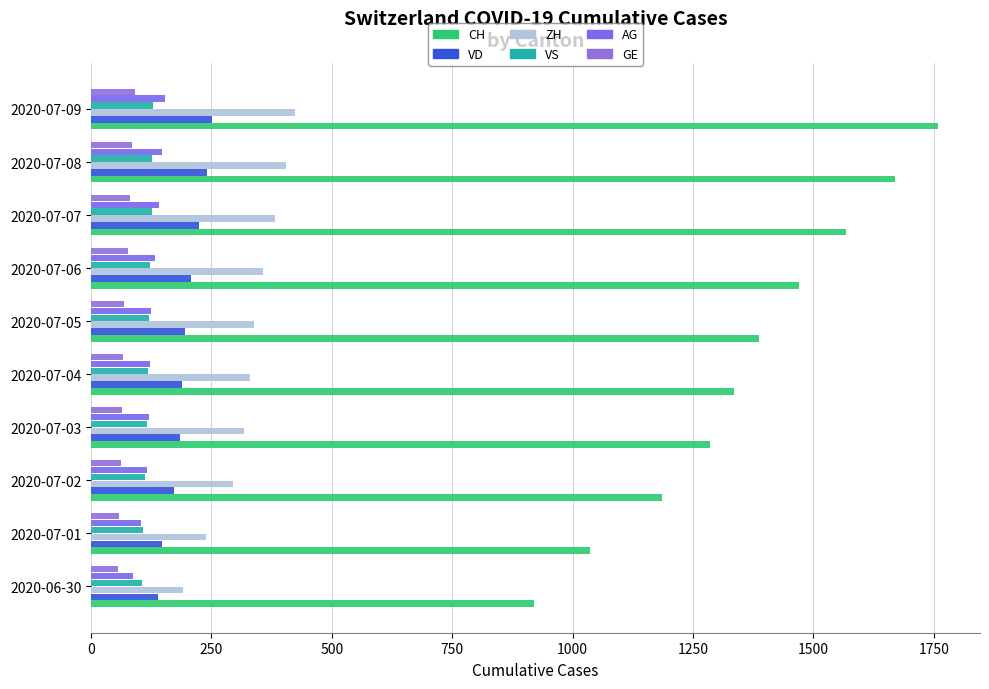

Count the number of categories in the chart.

10